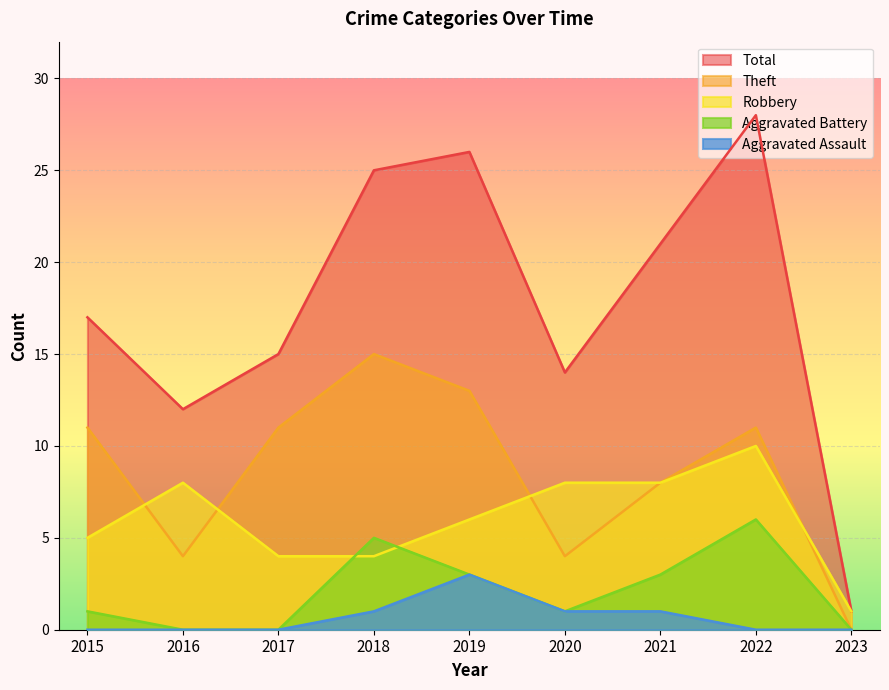

Reading left to right, extract all data points from this chart.

Robbery: 2015=5	2016=8	2017=4	2018=4	2019=6	2020=8	2021=8	2022=10	2023=1
Theft: 2015=11	2016=4	2017=11	2018=15	2019=13	2020=4	2021=8	2022=11	2023=0
Aggravated Assault: 2015=0	2016=0	2017=0	2018=1	2019=3	2020=1	2021=1	2022=0	2023=0
Aggravated Battery: 2015=1	2016=0	2017=0	2018=5	2019=3	2020=1	2021=3	2022=6	2023=0
Total: 2015=17	2016=12	2017=15	2018=25	2019=26	2020=14	2021=21	2022=28	2023=1